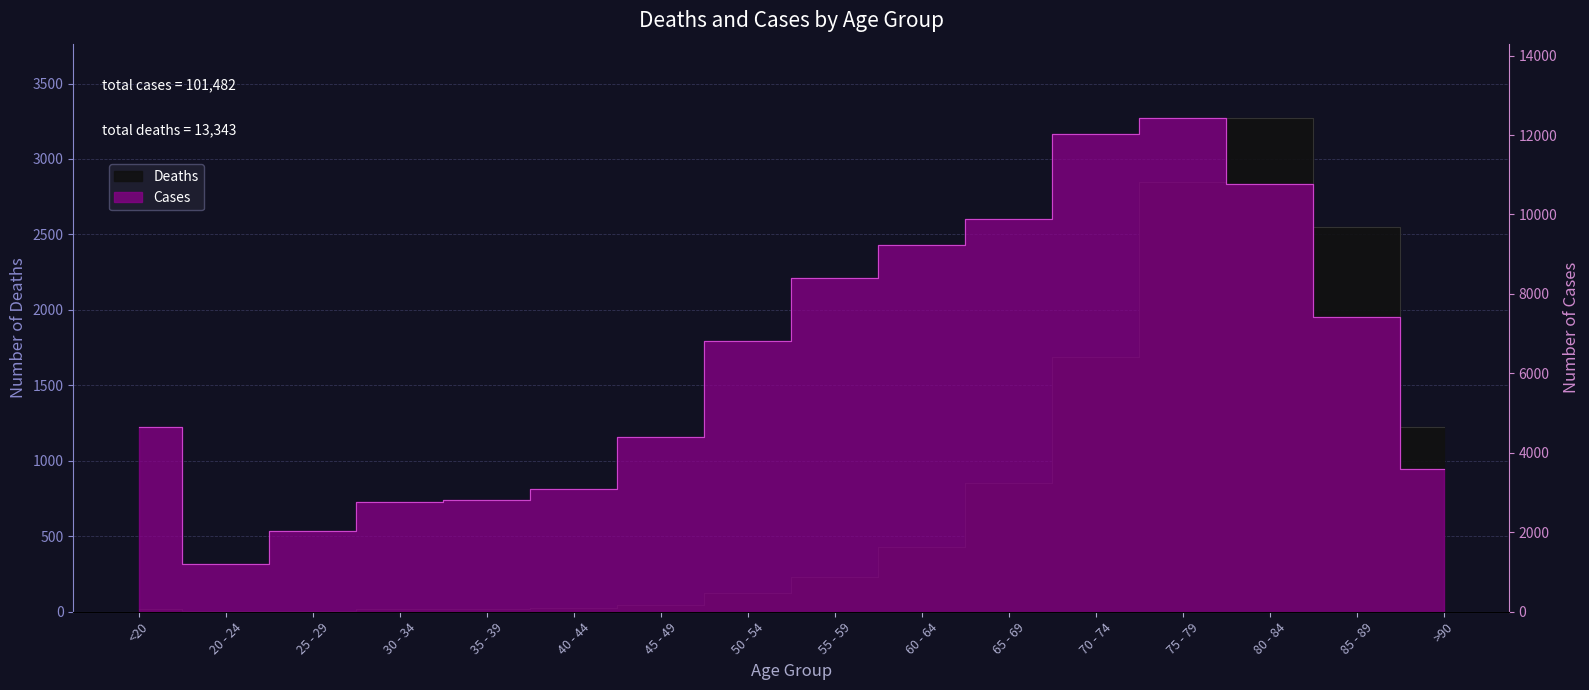

Rank the series by their maximum value, from highest to lowest.

Cases, Deaths